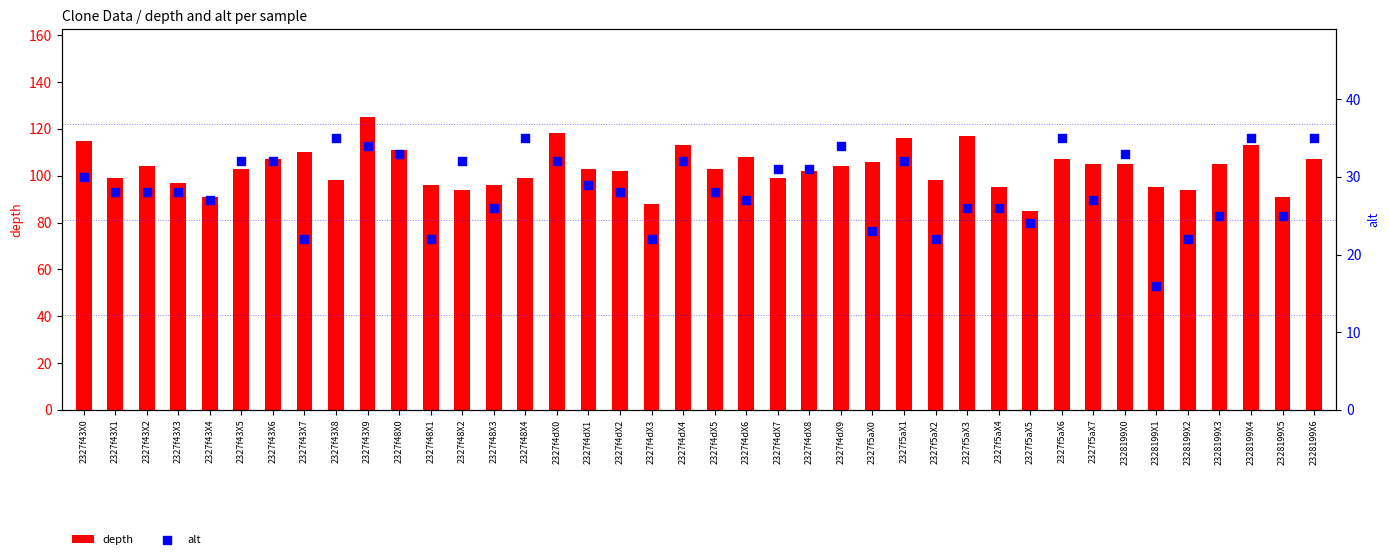

Which series has the largest Y range (max minus min)?

depth